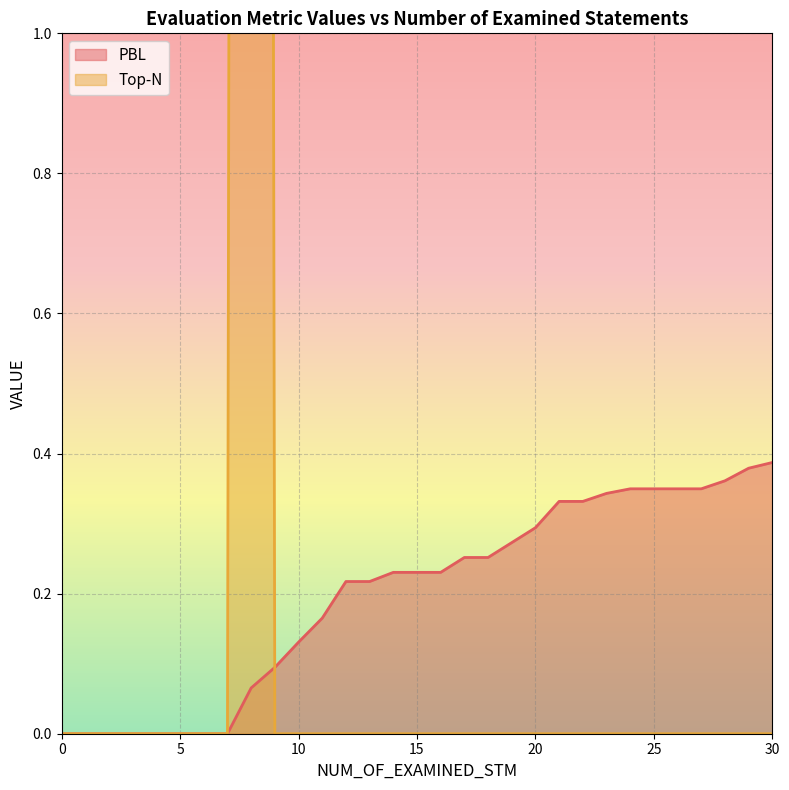

At which category is the sum across all series the highest?

8